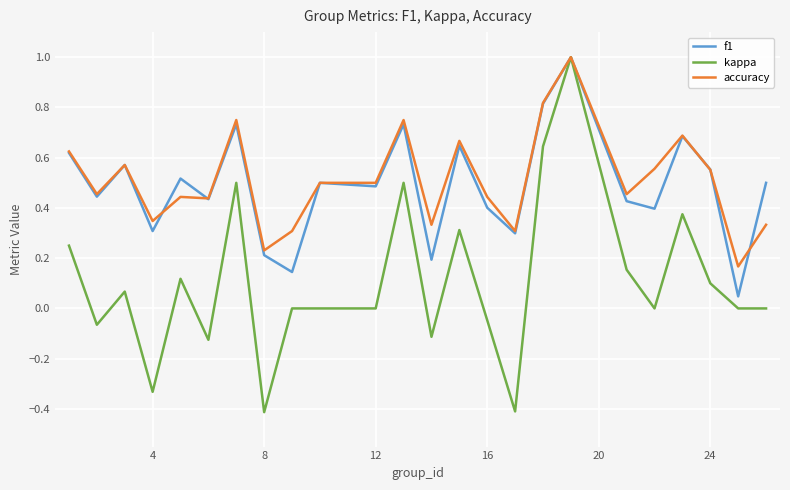

Which series has the largest range (max minus min)?

kappa